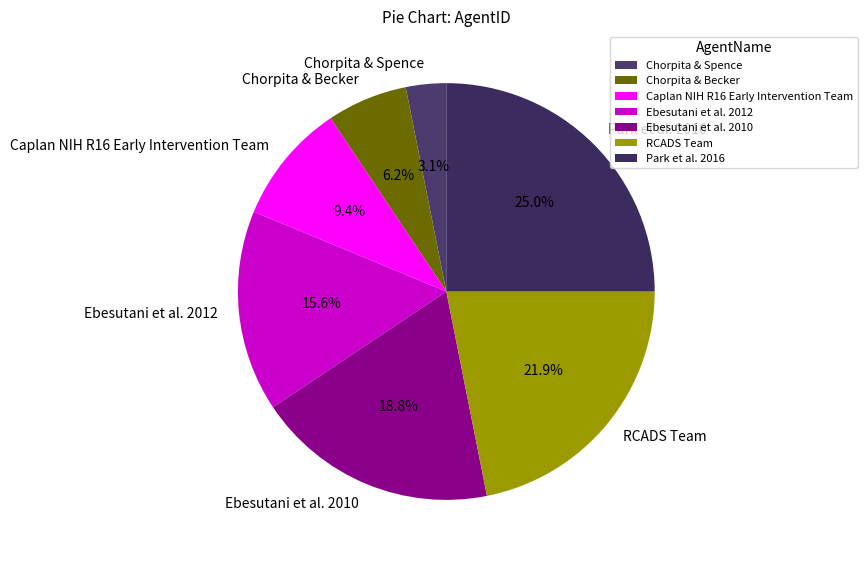

Is it true that Park et al. 2016 is 14% of the pie?

False